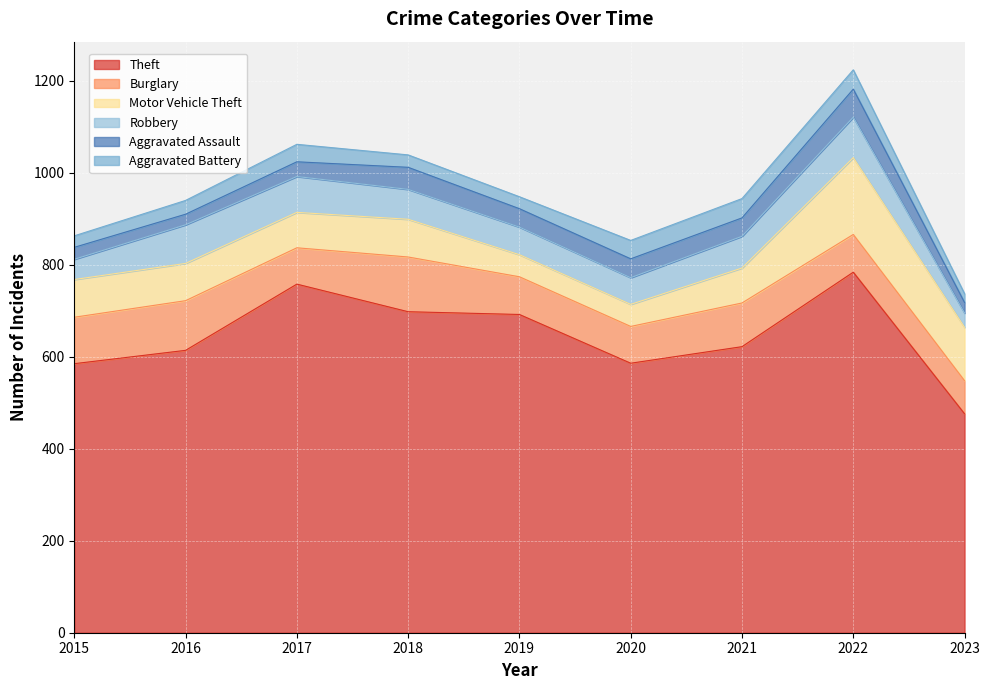

At which label does Motor Vehicle Theft reach its peak?

2022